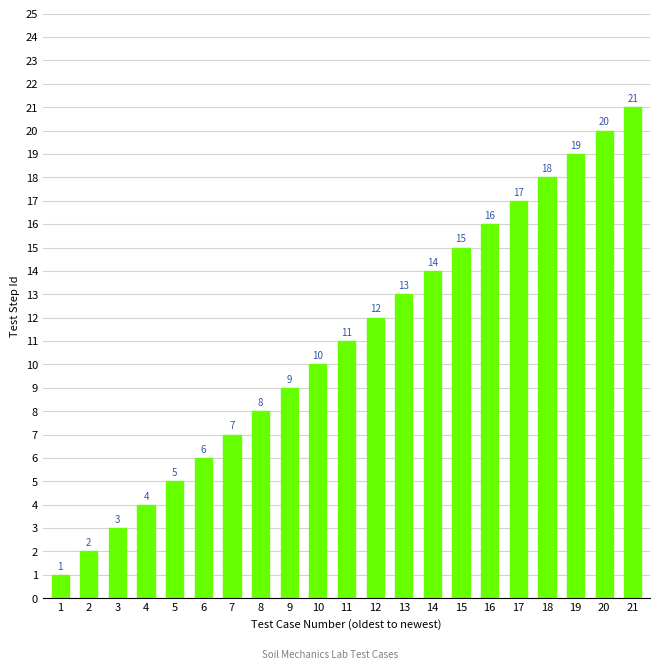

At which label is the value closest to 11?

11